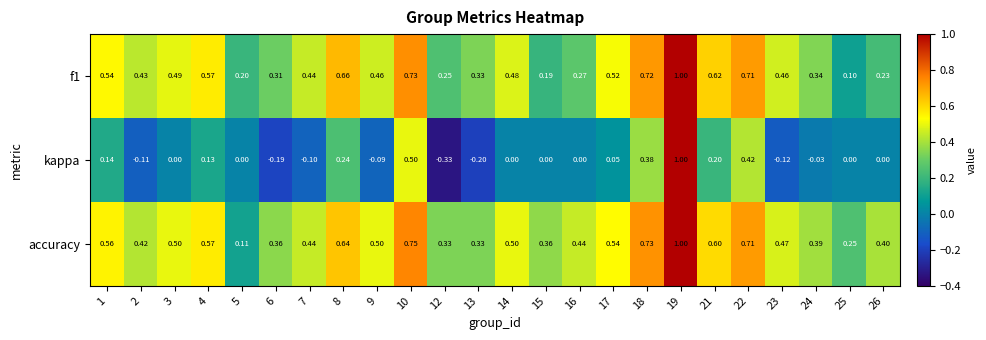

Is the value of kappa at 21 greater than the value of accuracy at 7?

No